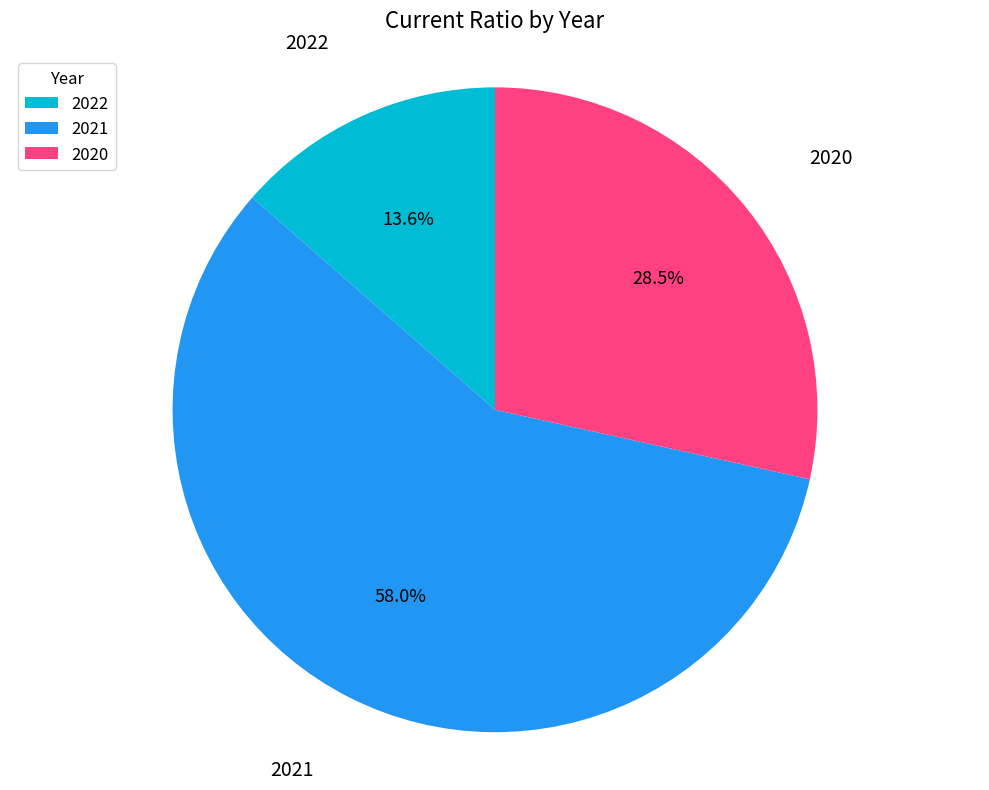

To the nearest percent, what portion does 2021 represent?

58%